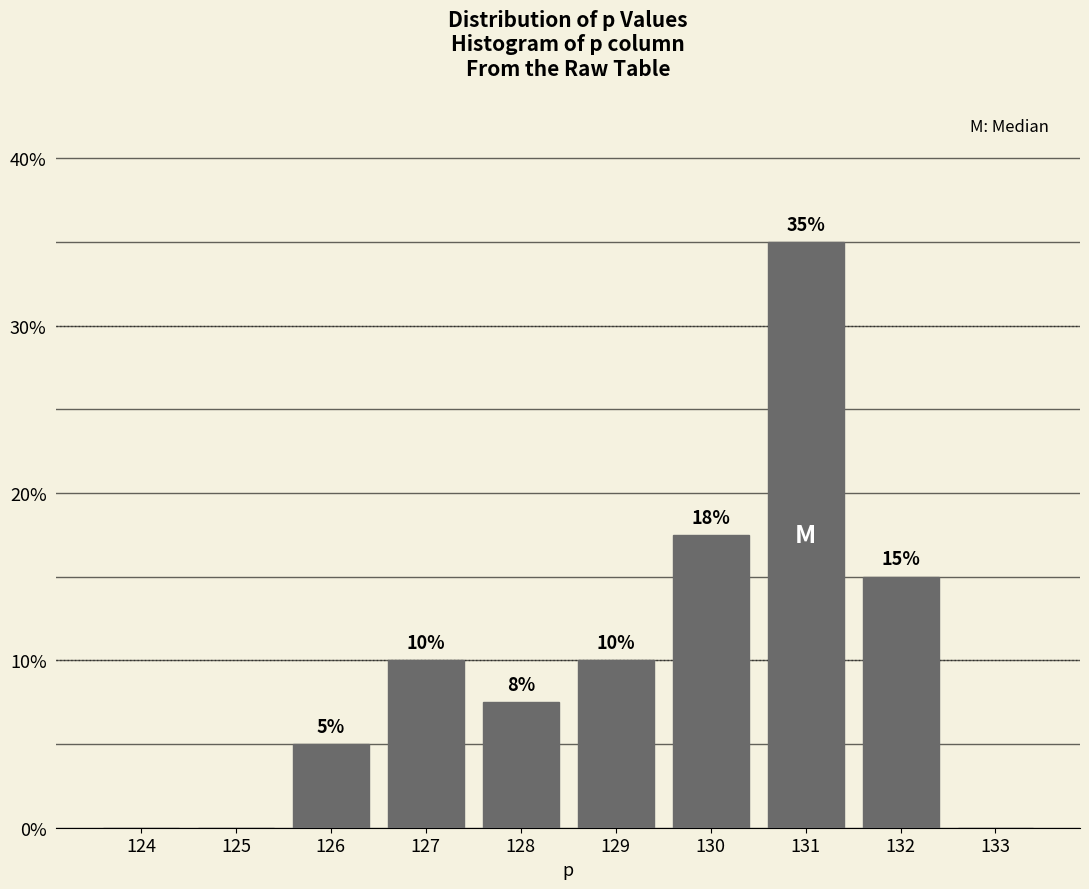

The chart shows a value of 15.0 at 132. True or false?

True